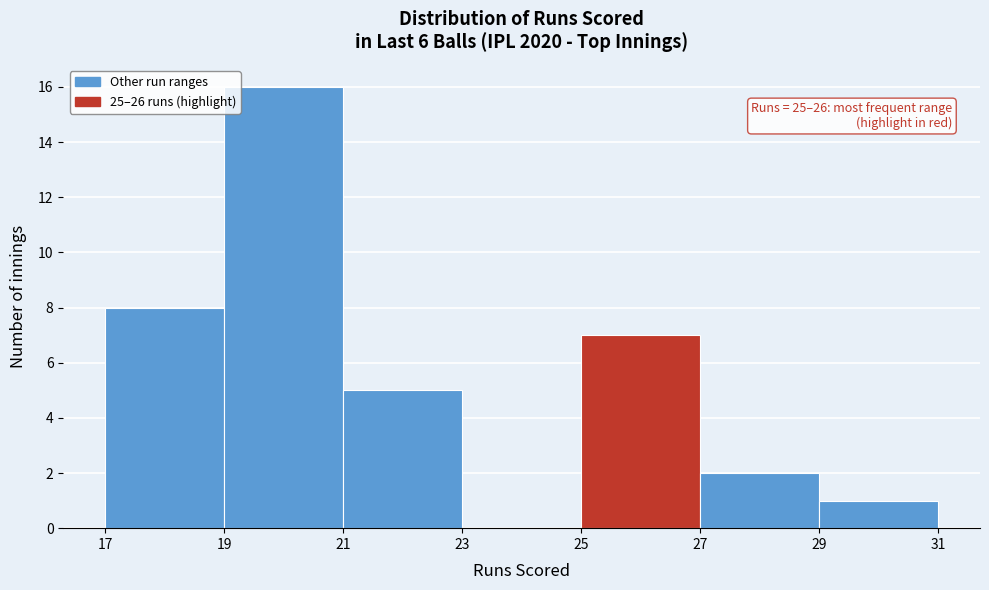

Which range on the x-axis has the tallest bar?

19 to 21